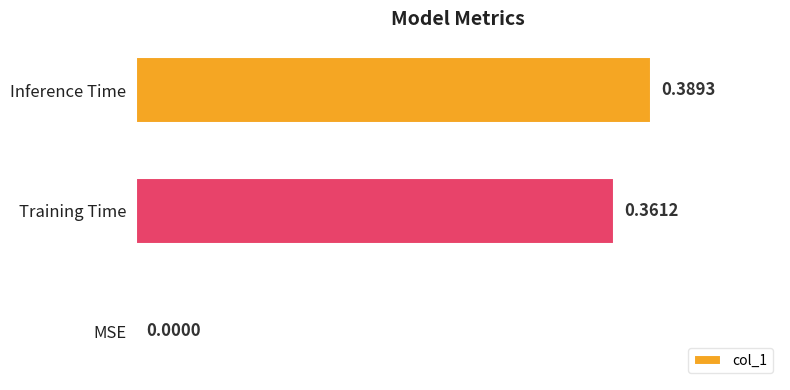

What is the sum of the values at Training Time and Inference Time?

0.8